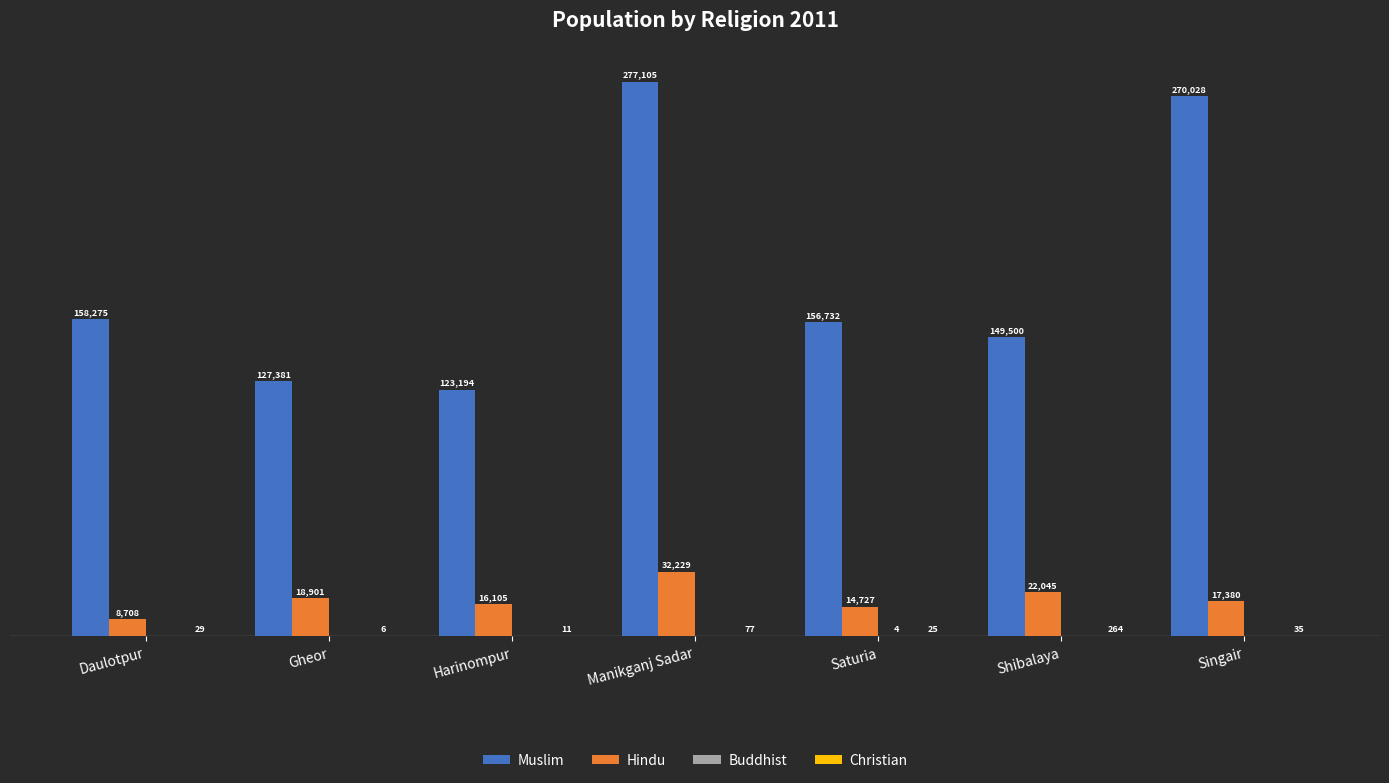

Where is Hindu nearest to the value 20468?

Gheor